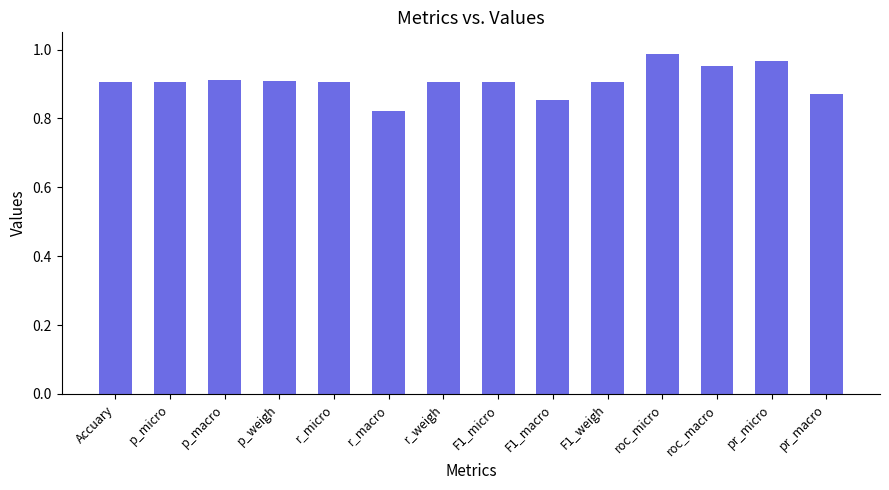

Which label corresponds to the largest value in the chart?

roc_micro